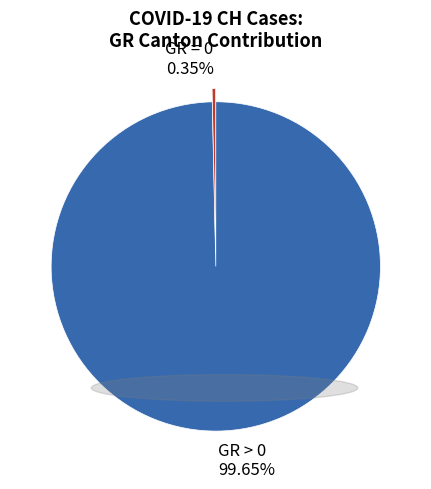

Is there any slice that represents more than half of the pie?

Yes